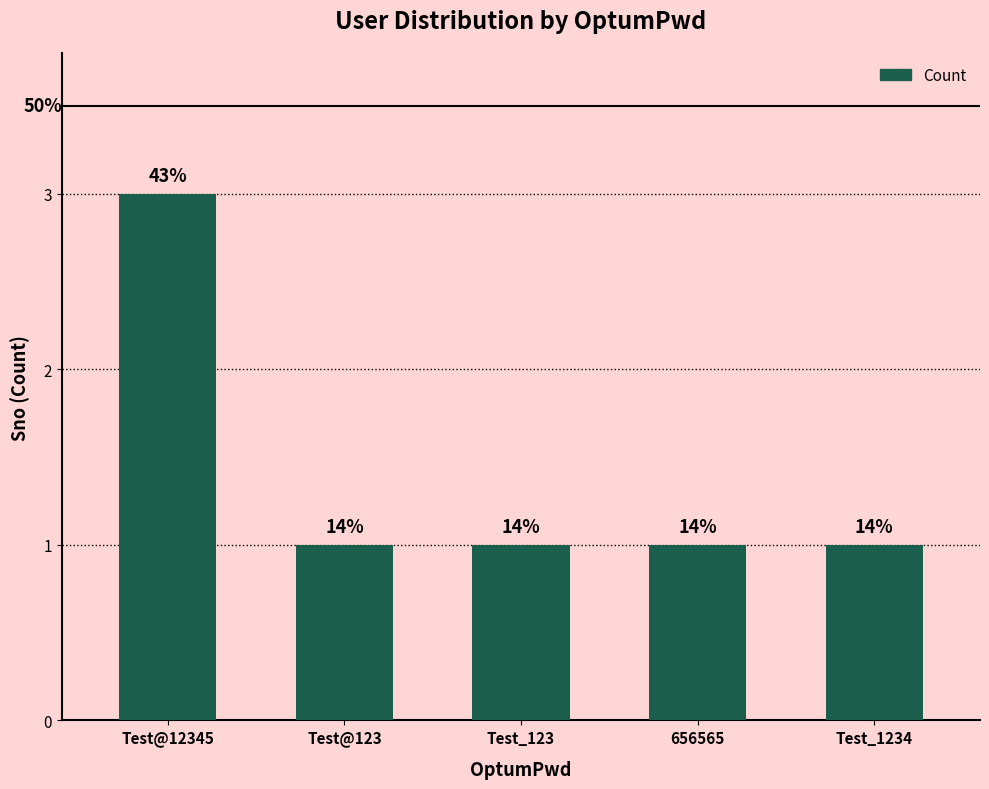

Are the bars horizontal?

No